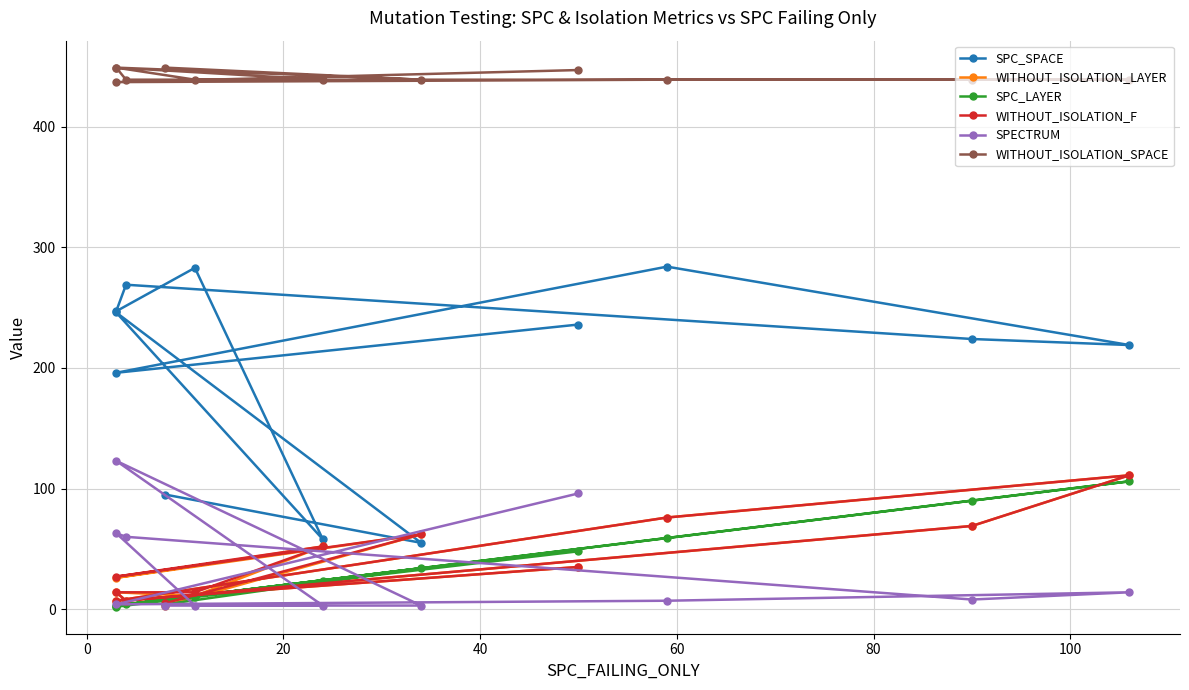

True or false: WITHOUT_ISOLATION_SPACE and WITHOUT_ISOLATION_F intersect in this chart.

False